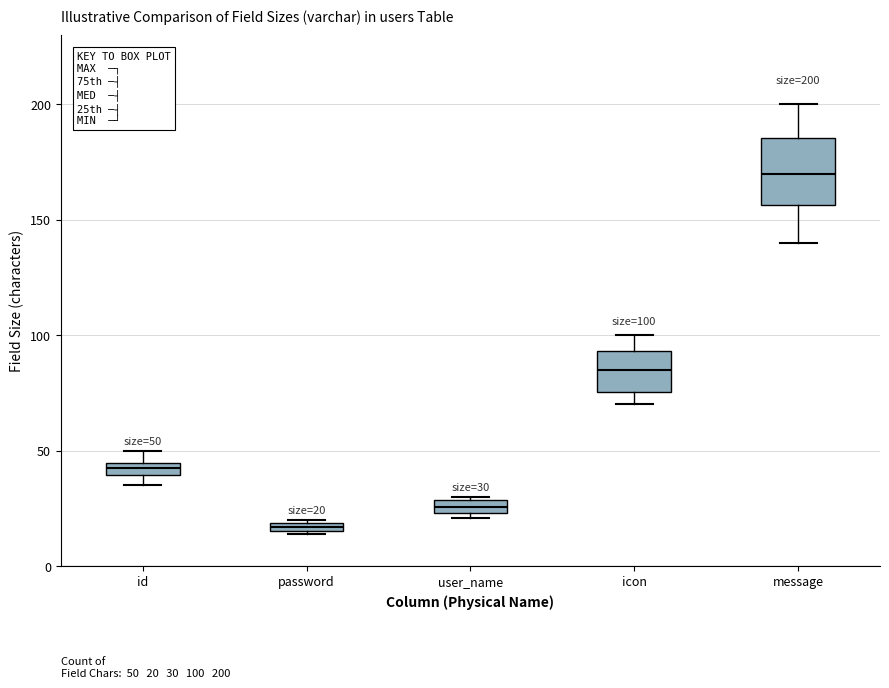

Which box's median line is the lowest?

password